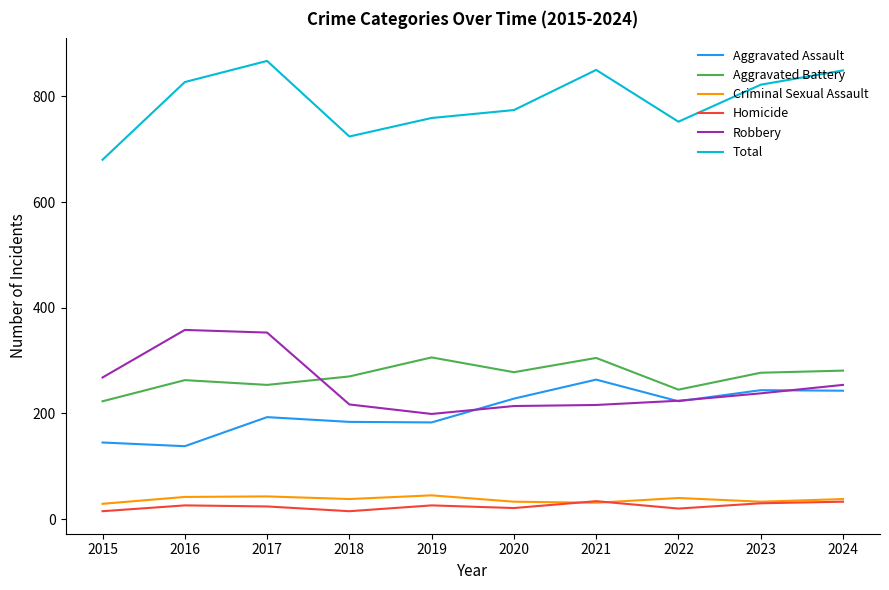

Is it true that Aggravated Assault equals 61 at 2019?

False